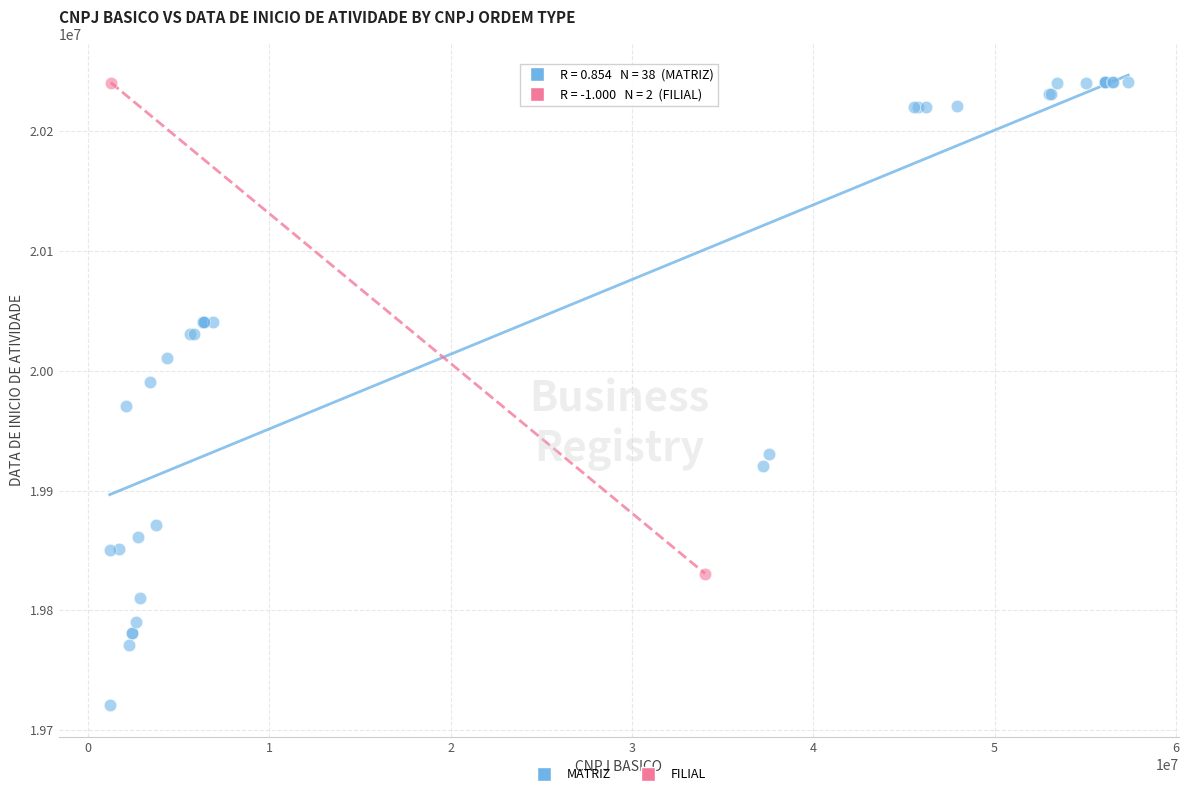

What are all the series names shown in the legend?

MATRIZ, FILIAL